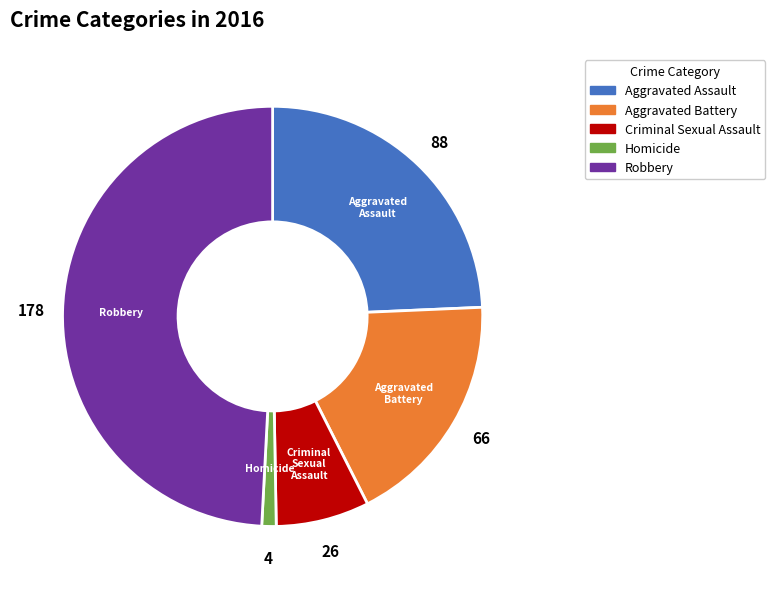

Combined, do Criminal Sexual Assault and Homicide account for over 50%?

No